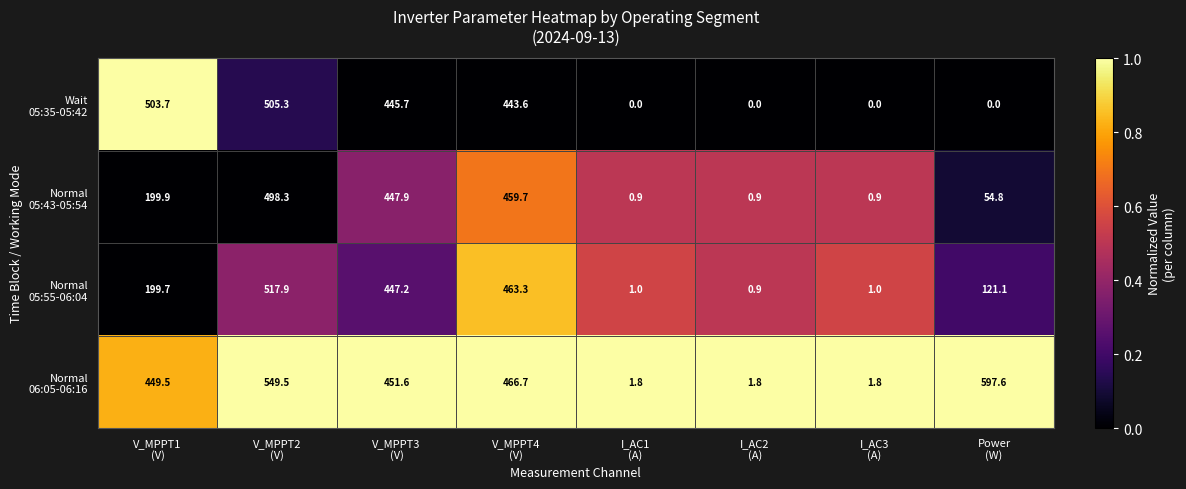

At how many categories does at least one series exceed 362?

5